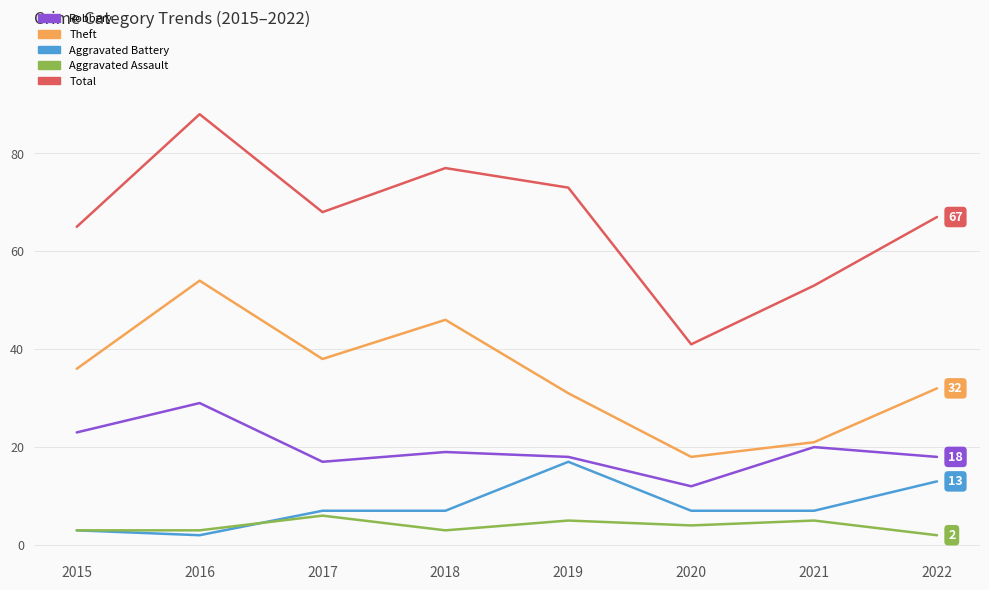

Which series has the largest total across all categories?

Total